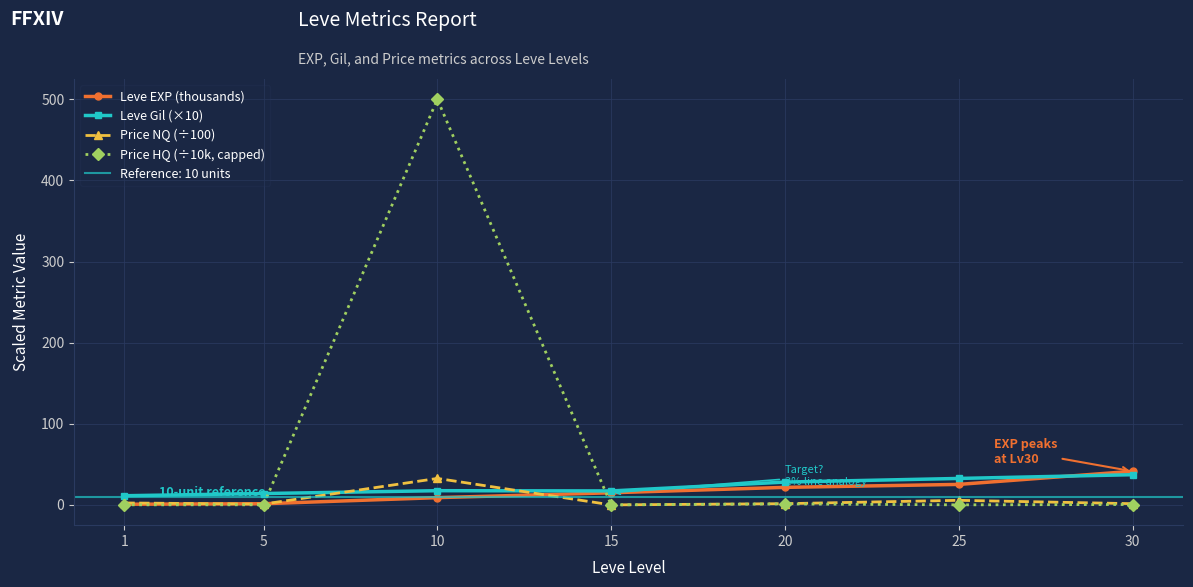

What is the total value across all series at 15?

32.1